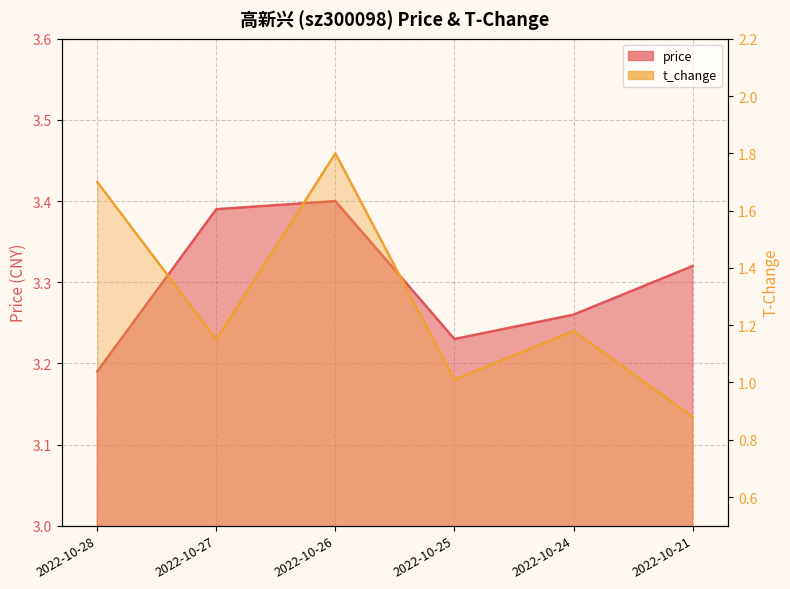

At which label is t_change closest to 1?

2022-10-25